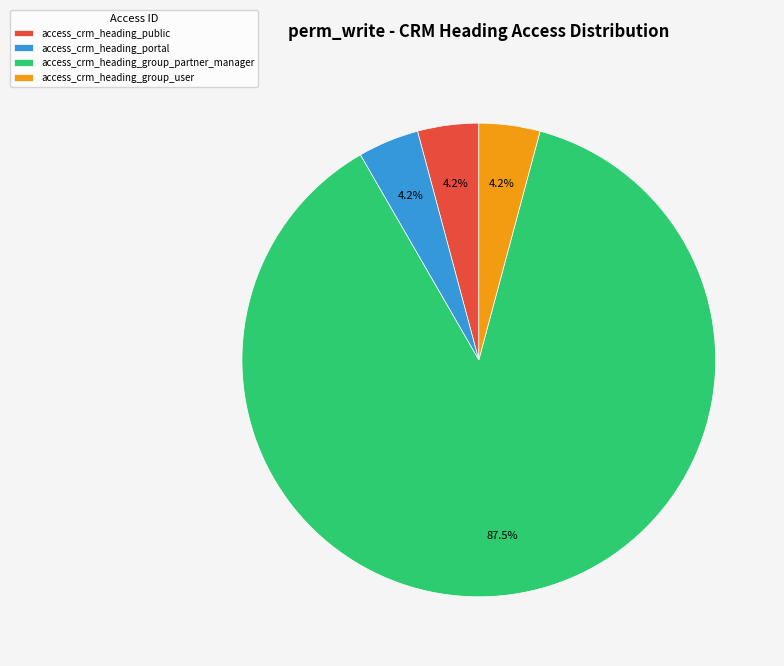

What percentage is NOT represented by access_crm_heading_portal?

95.8%